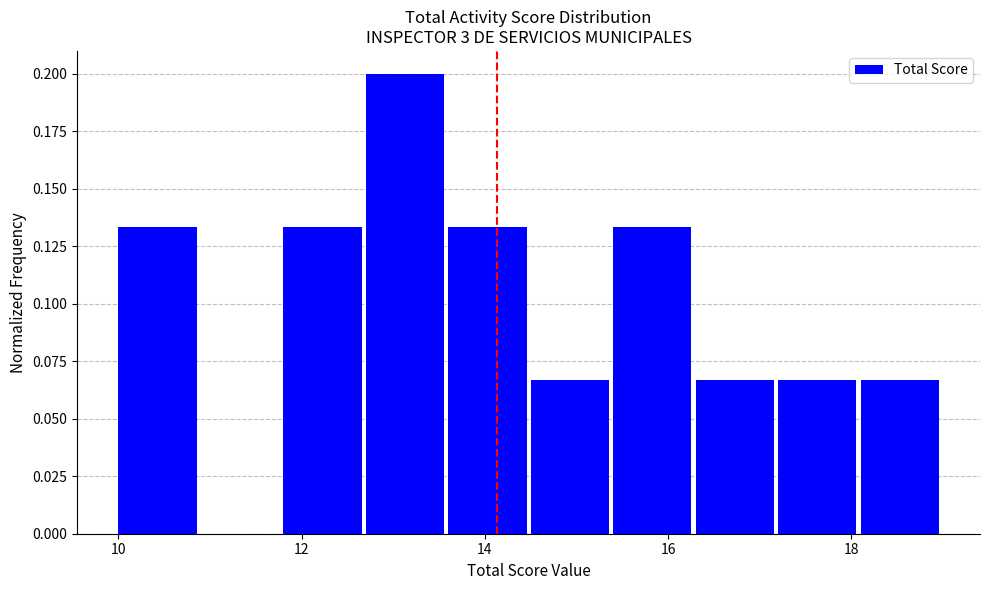

Reading left to right, list every bar in this chart as the range it spans on the x-axis followed by its height. Neither the bar edges nor the heights are printed on the chart, so give them approximately, as read against the axes.

10.0 to 10.9: 0.135
10.9 to 11.8: 0
11.8 to 12.7: 0.135
12.7 to 13.6: 0.200
13.6 to 14.5: 0.135
14.5 to 15.4: 0.065
15.4 to 16.3: 0.135
16.3 to 17.2: 0.065
17.2 to 18.1: 0.065
18.1 to 19.0: 0.065